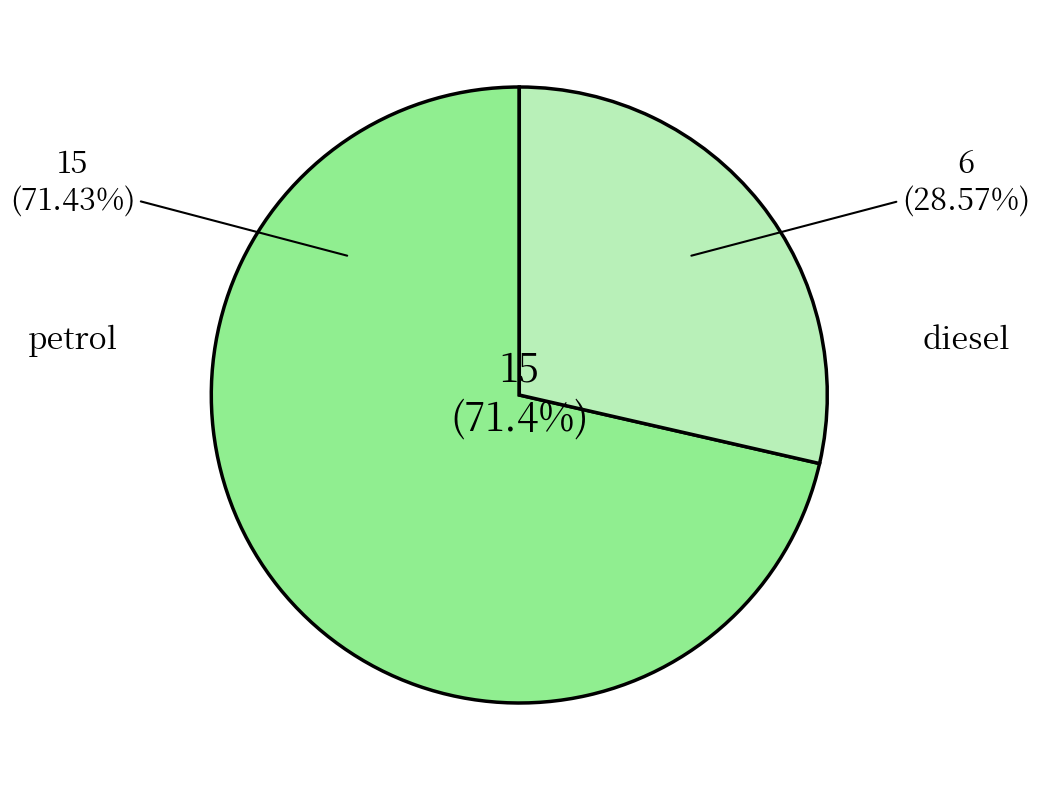

How many slices are in this pie chart?

2